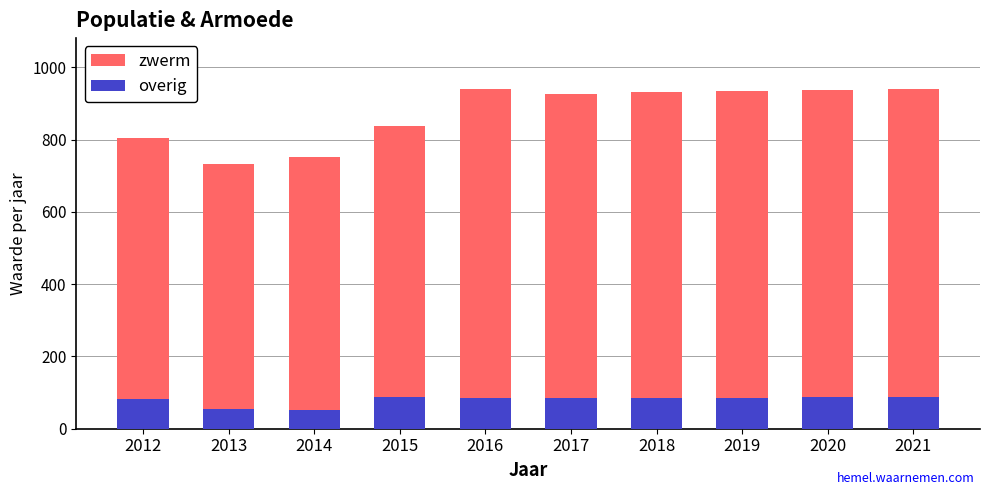

Reading right to left, extract all data points from this chart.

zwerm: 940	937	935	932	927	939	838	751	732	804
overig: 88	87	86	85	84	85	88	51	54	81